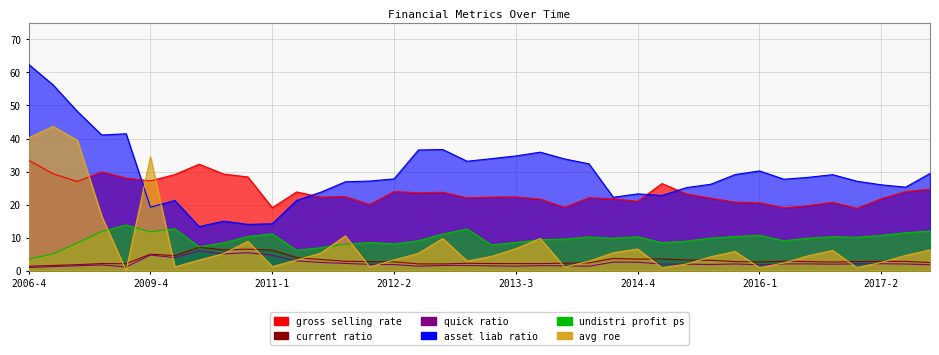

Reading left to right, list all the values displayed in this chart.

gross_selling_rate: 33.4	29.3	27.0	29.9	28.0	27.2	29.1	32.2	29.2	28.4	19.0	23.8	22.2	22.4	20.0	23.9	23.6	23.7	22.0	22.3	22.3	21.7	19.2	22.1	21.8	21.0	26.3	23.2	21.9	20.7	20.6	19.0	19.7	20.7	18.9	21.8	23.9	24.7
current_ratio: 1.3	1.6	1.8	2.1	2.1	5.0	4.5	7.1	6.3	6.5	6.2	3.9	3.4	2.8	2.7	2.7	2.0	2.0	2.2	2.1	2.1	2.1	2.2	2.3	3.7	3.5	3.5	3.2	3.1	2.7	2.6	2.9	2.7	2.6	2.7	2.8	2.8	2.4
quick_ratio: 0.9	1.2	1.5	1.7	1.1	4.7	3.9	6.0	5.0	5.4	4.6	2.9	2.5	2.2	1.9	1.8	1.3	1.6	1.6	1.4	1.3	1.5	1.5	1.3	2.6	2.5	2.0	2.0	1.8	2.0	1.8	2.0	2.0	1.9	2.0	2.1	2.0	1.8
asset_liab_ratio: 62.4	56.2	48.2	41.1	41.4	19.2	21.2	13.3	15.0	14.0	14.2	21.3	23.8	26.9	27.1	27.8	36.5	36.7	33.1	33.9	34.7	35.9	33.8	32.3	22.2	23.2	22.8	25.1	26.2	29.1	30.2	27.7	28.2	29.0	27.1	26.0	25.3	29.4
undistri_profit_ps: 3.4	5.1	8.4	11.8	13.8	11.7	12.7	7.2	8.4	10.3	11.1	6.1	7.0	8.0	8.5	8.1	9.0	11.1	12.6	7.8	8.5	9.4	9.6	10.2	9.8	10.2	8.5	8.9	9.8	10.3	10.7	9.0	9.8	10.3	10.1	10.7	11.5	12.0
avg_roe: 40.2	43.7	39.5	16.4	0.0	34.5	1.1	3.2	5.1	8.9	1.2	3.2	5.3	10.5	1.1	3.2	5.2	9.7	2.9	4.3	6.6	9.7	1.1	2.8	5.4	6.5	0.8	2.0	4.2	5.8	0.9	2.3	4.5	6.1	0.9	2.5	4.6	6.3